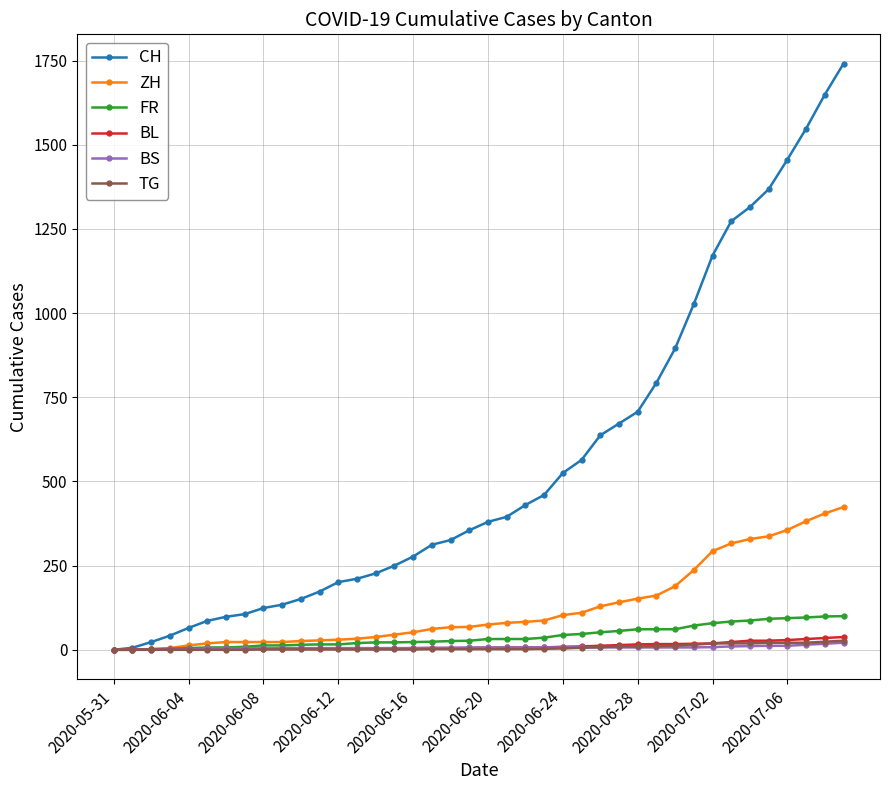

What is the maximum value for CH?

1741